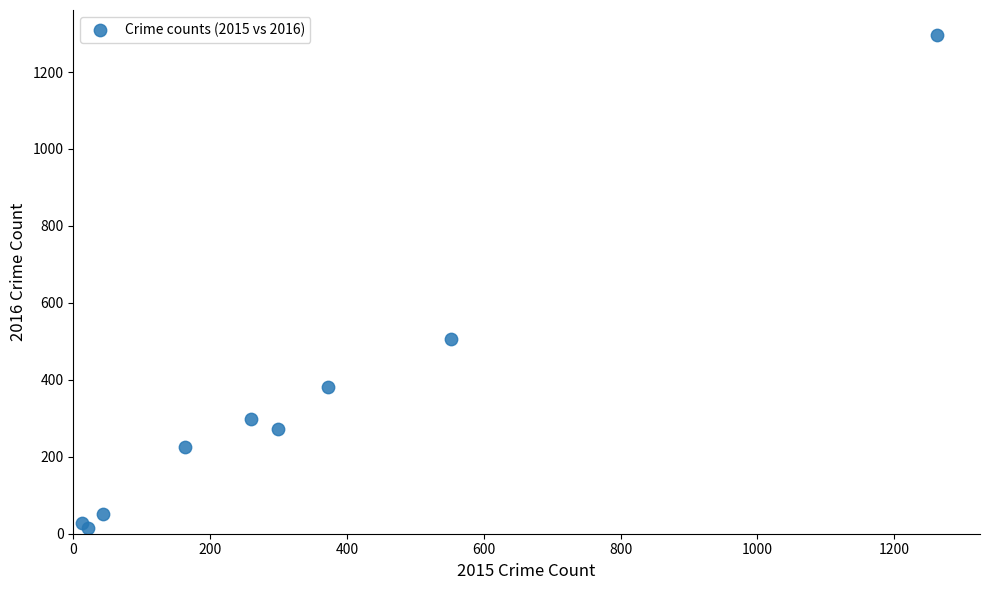

What Y value in the scatter plot is closest to 655?

505